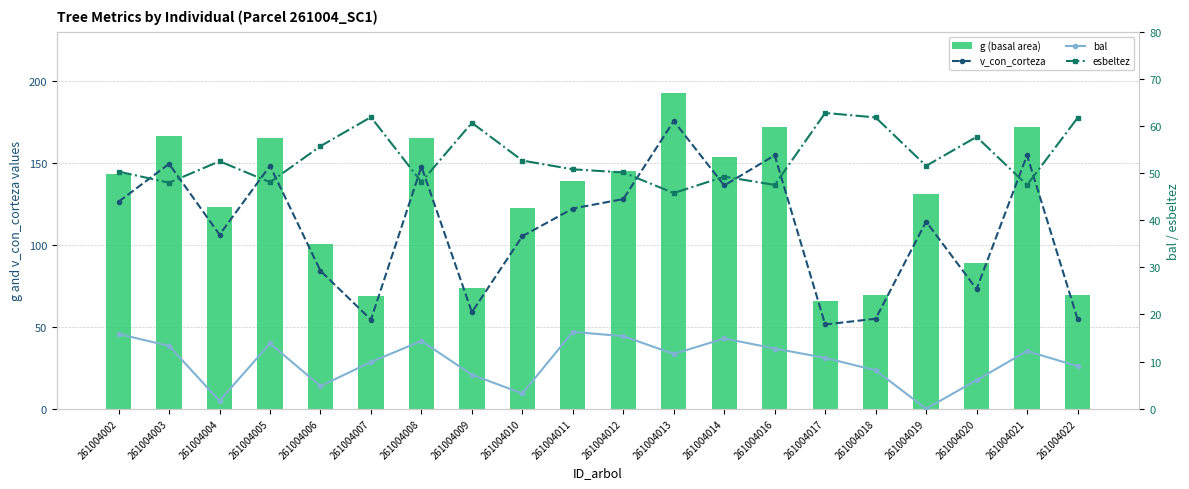

Which series changed the most between 261004006 and 261004014?

g (basal area)